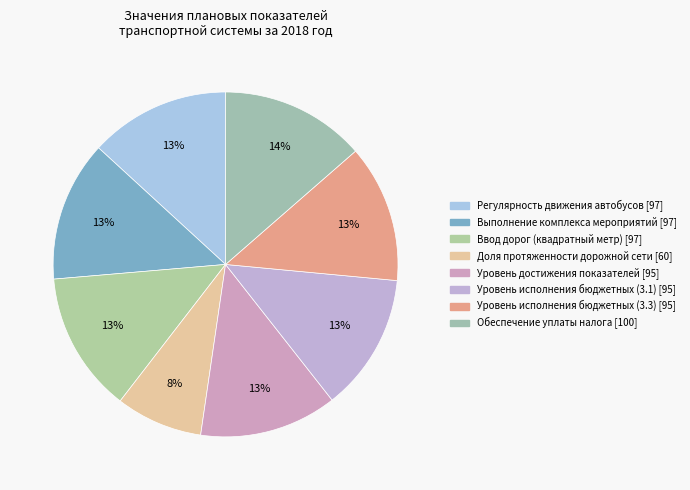

Is the sum of Доля протяженности дорожной сети and Уровень исполнения бюджетных (3.1) greater than half?

No